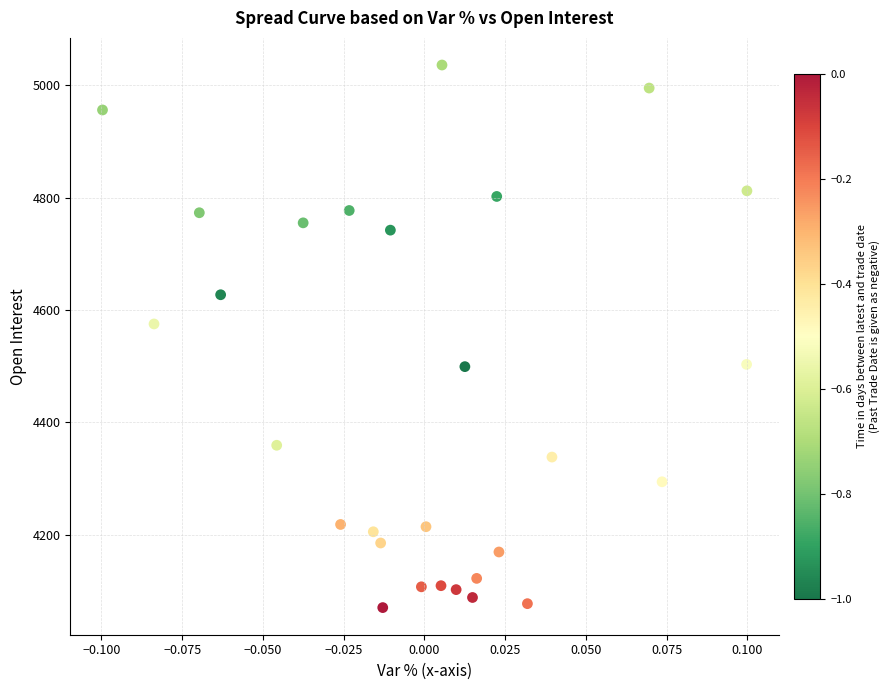

What Y value in the scatter plot is closest to 4553?

4575